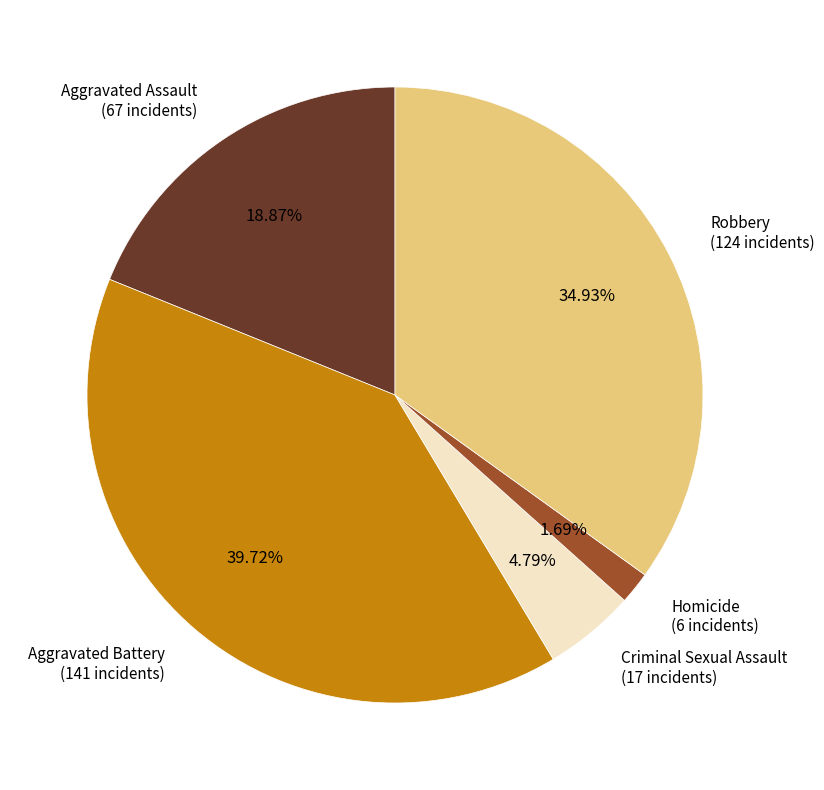

Is there a majority slice in this chart?

No